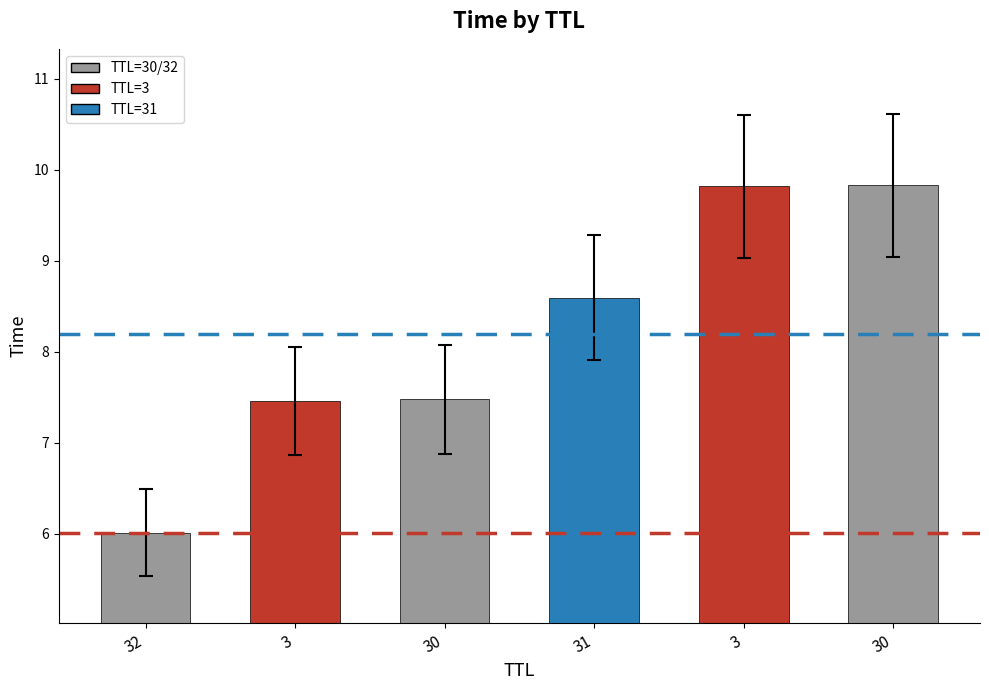

What is the value of the 3rd bar from the left?

7.5